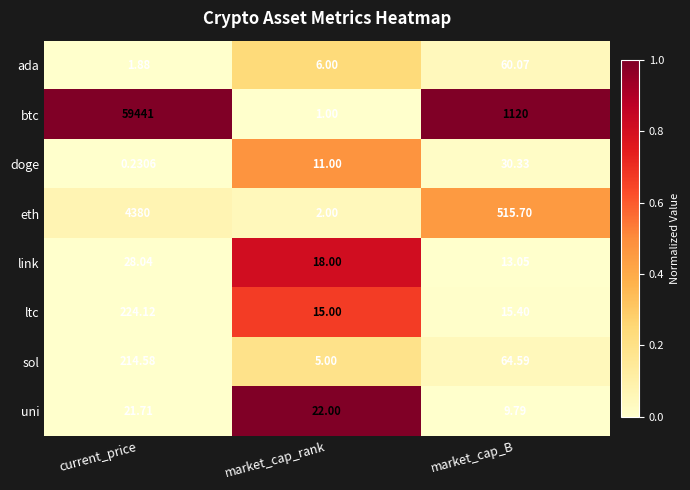

Which series has the largest total across all categories?

btc